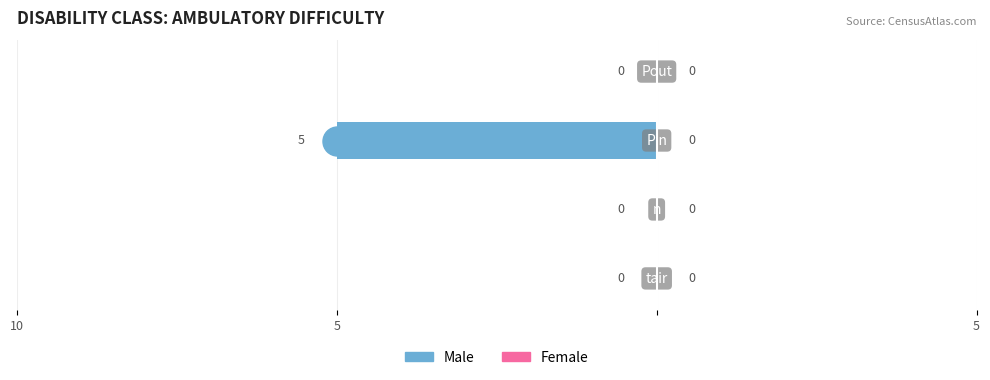

Count the number of categories in the chart.

4